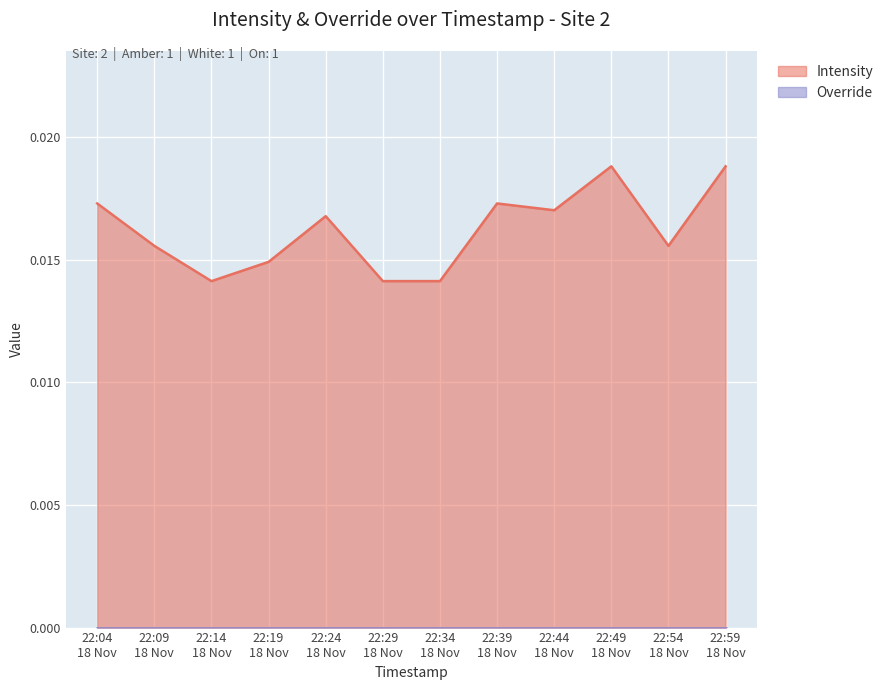

Which series has the largest total across all categories?

Intensity